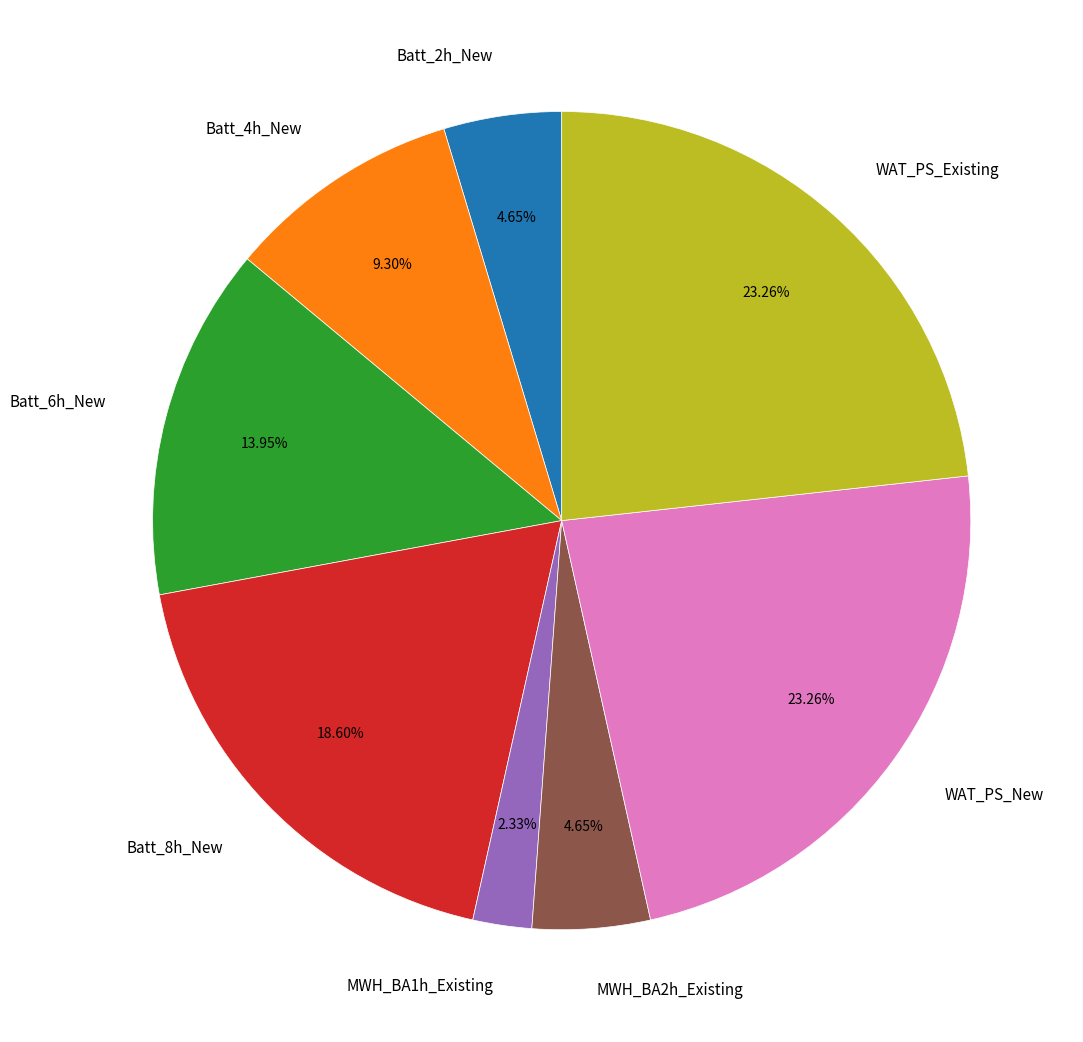

Between Batt_4h_New and Batt_6h_New, which is larger?

Batt_6h_New